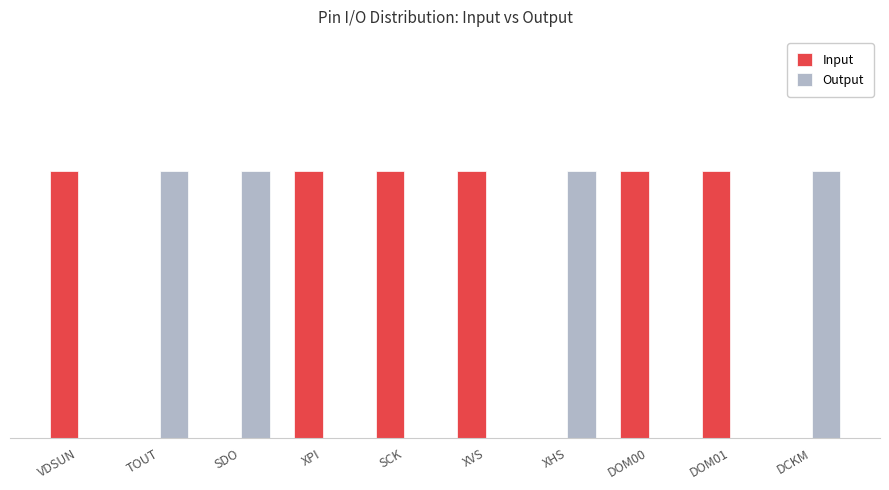

Does the chart contain stacked bars?

No